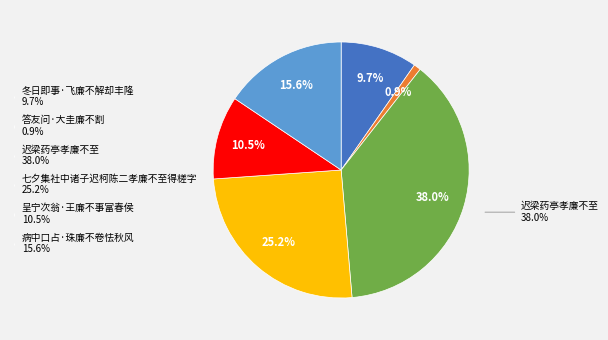

Rank the categories by value from highest to lowest.

迟梁药亭孝廉不至, 七夕集社中诸子迟柯陈二孝廉不至得槎字, 病中口占·珠廉不卷怯秋风, 呈宁次翁·王廉不事富春侯, 冬日即事·飞廉不解却丰隆, 答友问·大圭廉不割